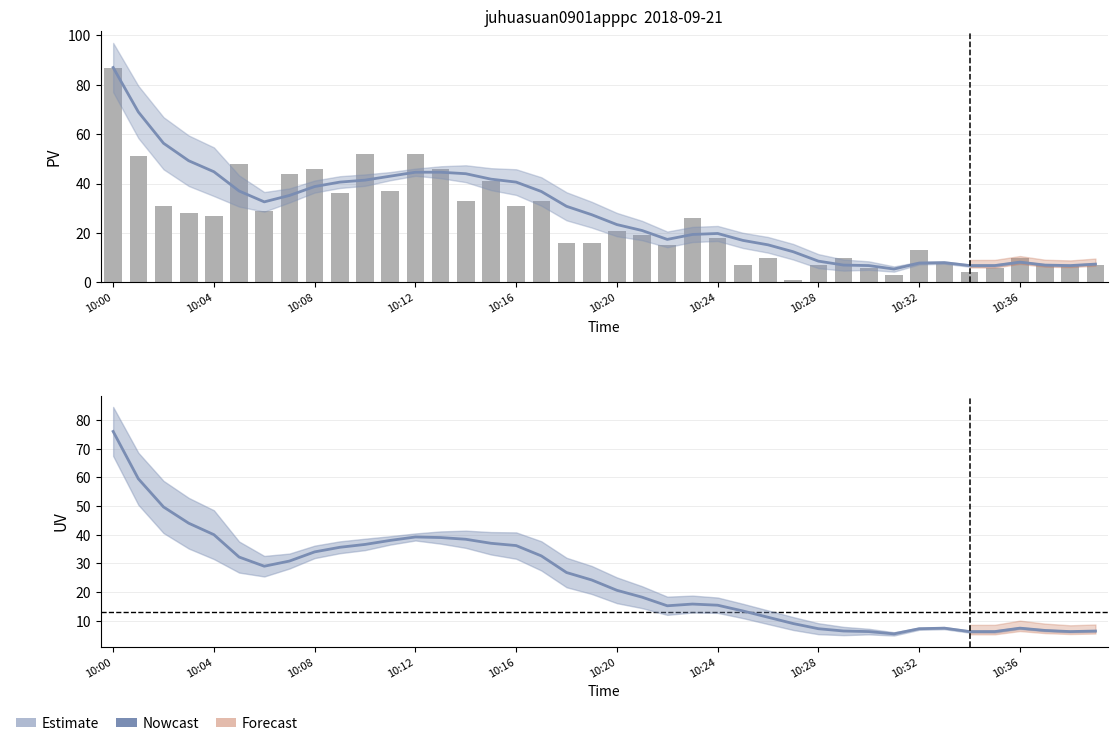

Count the number of data series in this chart.

3